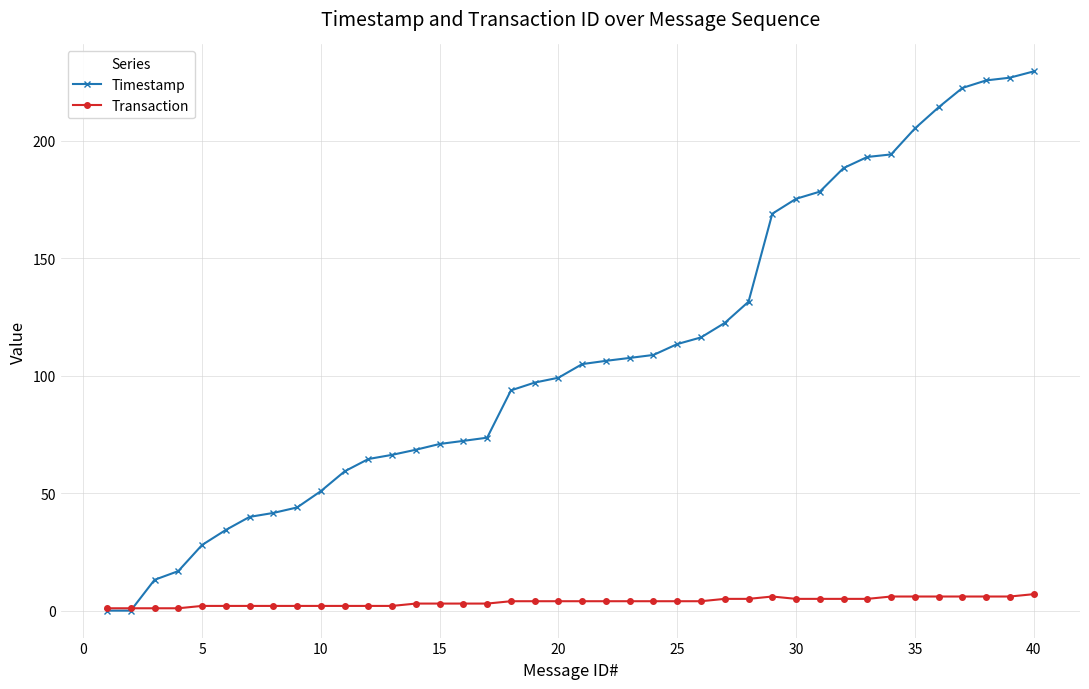

How many times do Timestamp and Transaction cross each other?

1